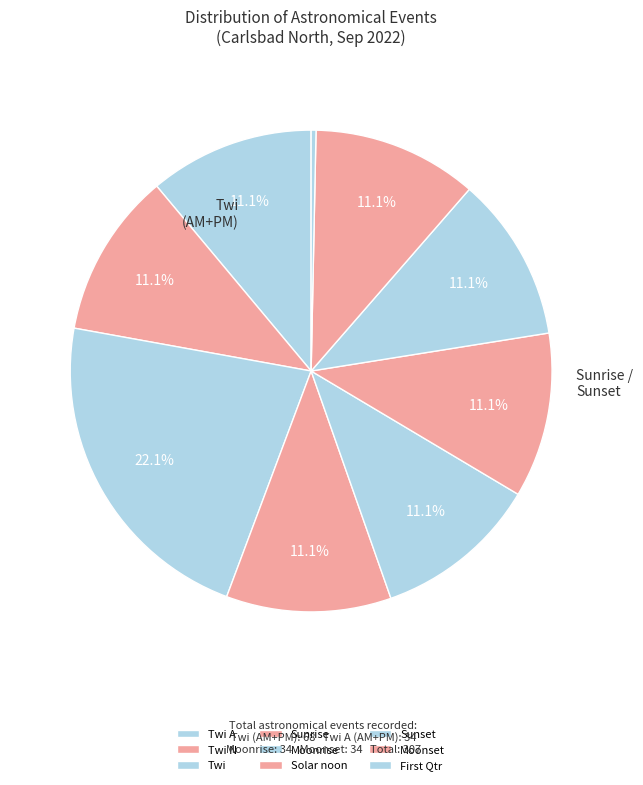

Do Solar noon and Twi N together represent more than half of the pie?

No